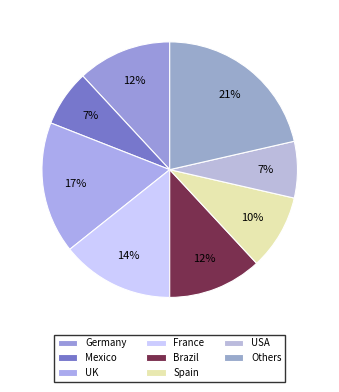

Count the number of slices in the pie.

8